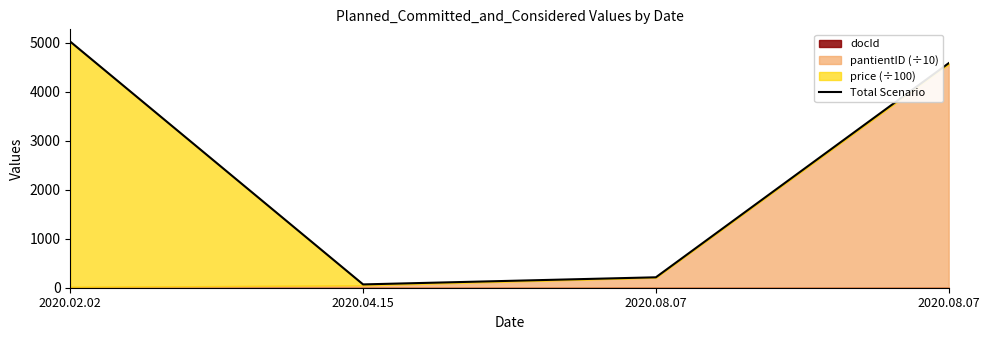

What is the sum of all values?

9878.9